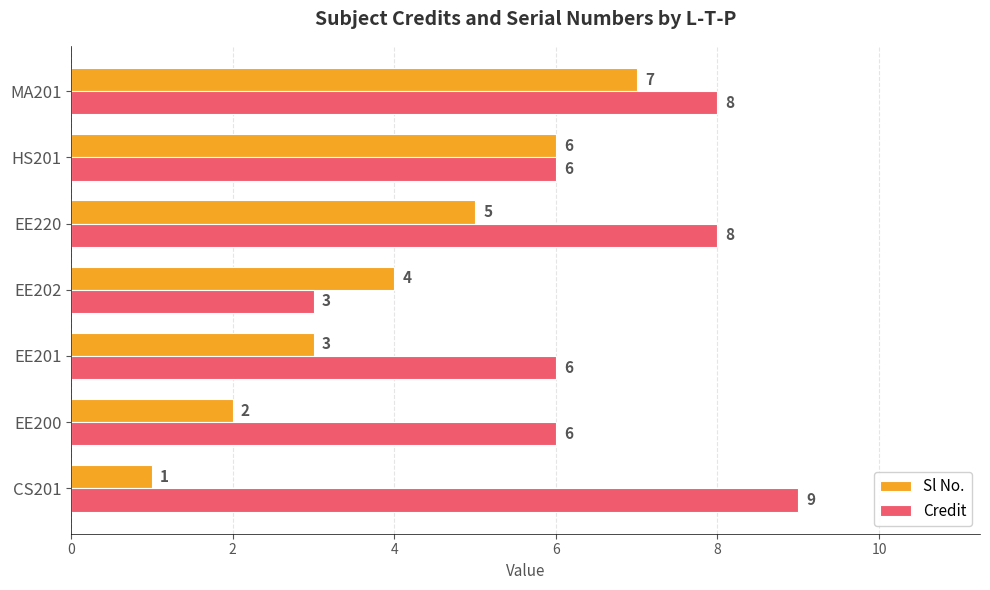

What is the minimum value shown in the chart?

1